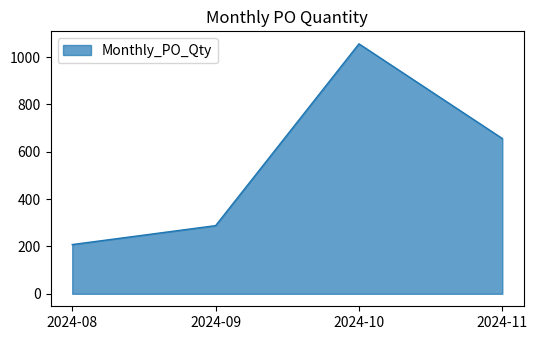

What is the sum of the values at 2024-08 and 2024-10?

1264